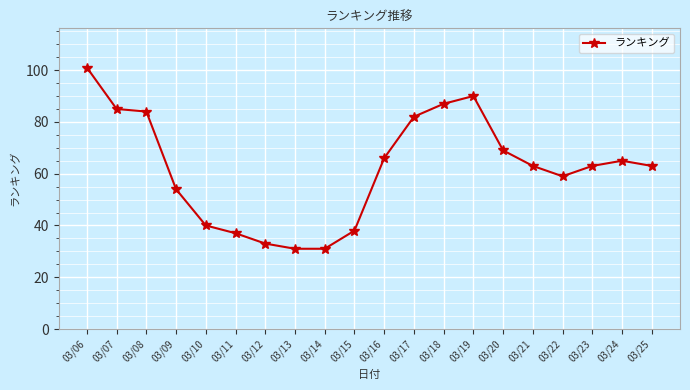

Reading right to left, what are all the values shown in this chart?

63	65	63	59	63	69	90	87	82	66	38	31	31	33	37	40	54	84	85	101